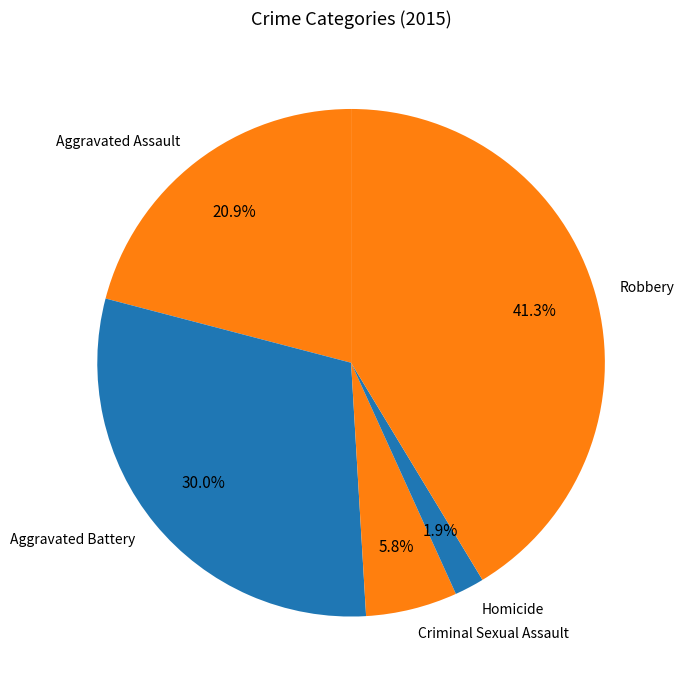

The Aggravated Assault slice represents 21% of the pie. True or false?

True